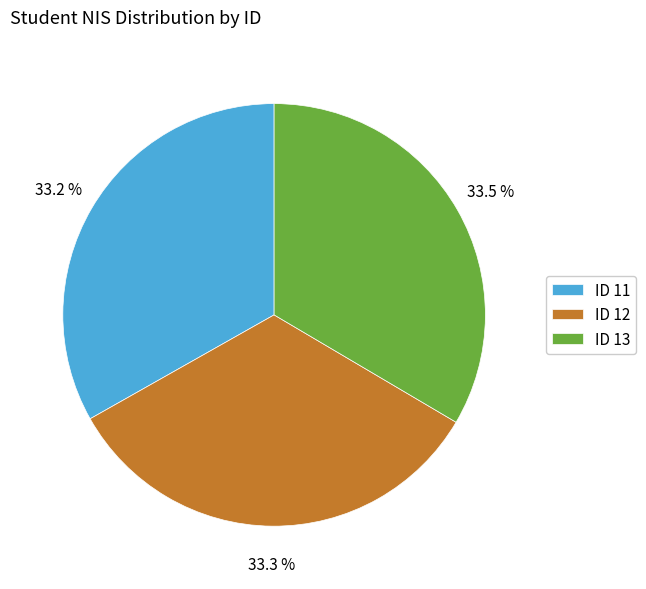

Approximately how many times larger is the value at ID 11 compared to ID 13?

1.0